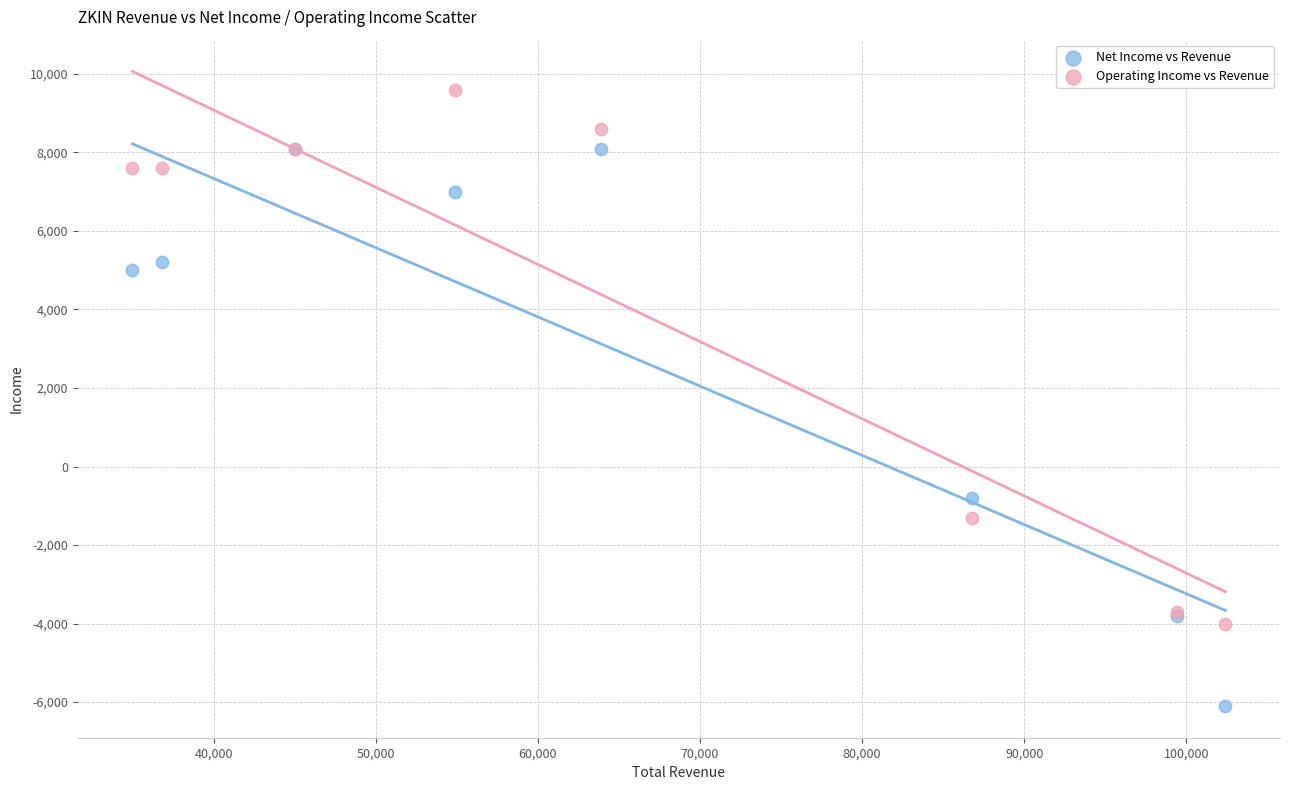

What are all the series names shown in the legend?

Net Income vs Revenue, Operating Income vs Revenue